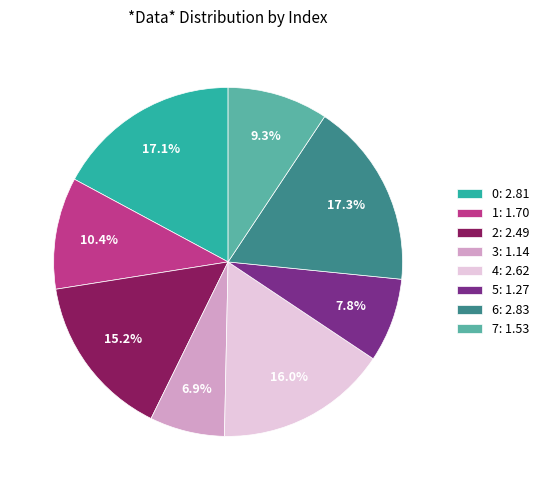

True or false: 5 accounts for 20% of the total.

False